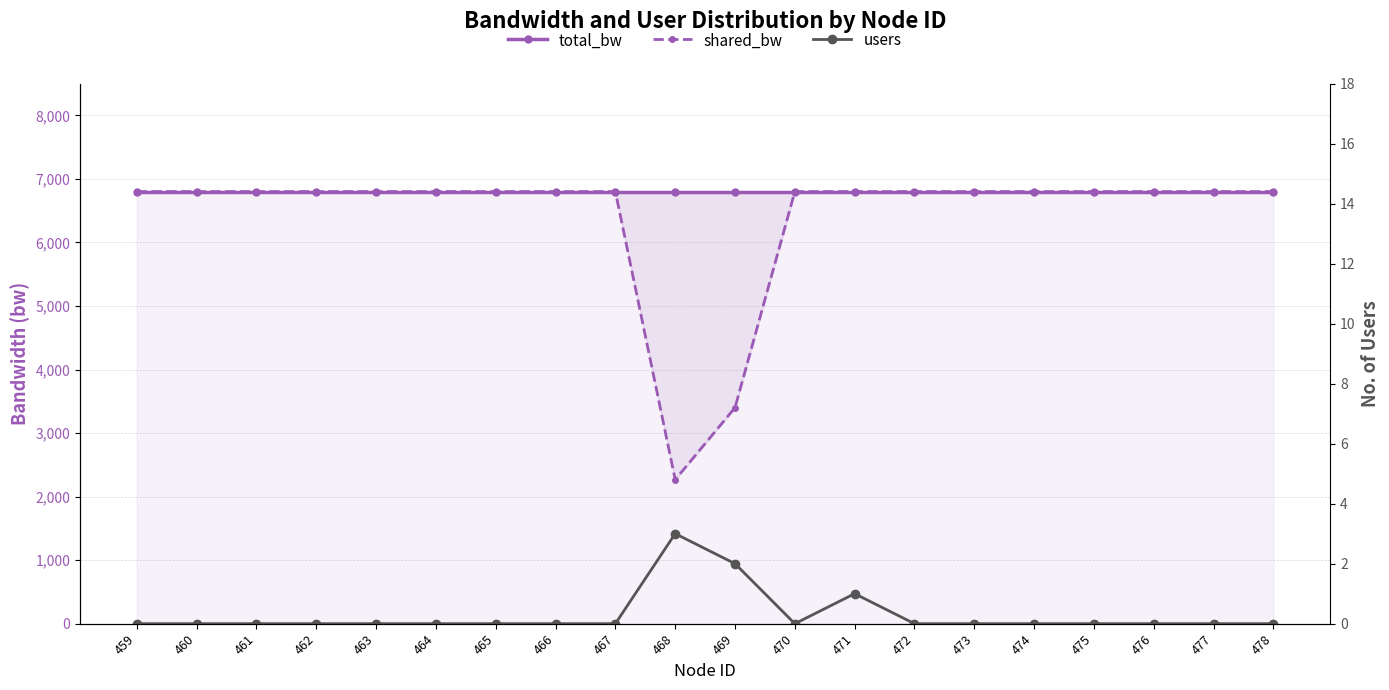

What is the spread (max minus min) of values at 471?

6799.0